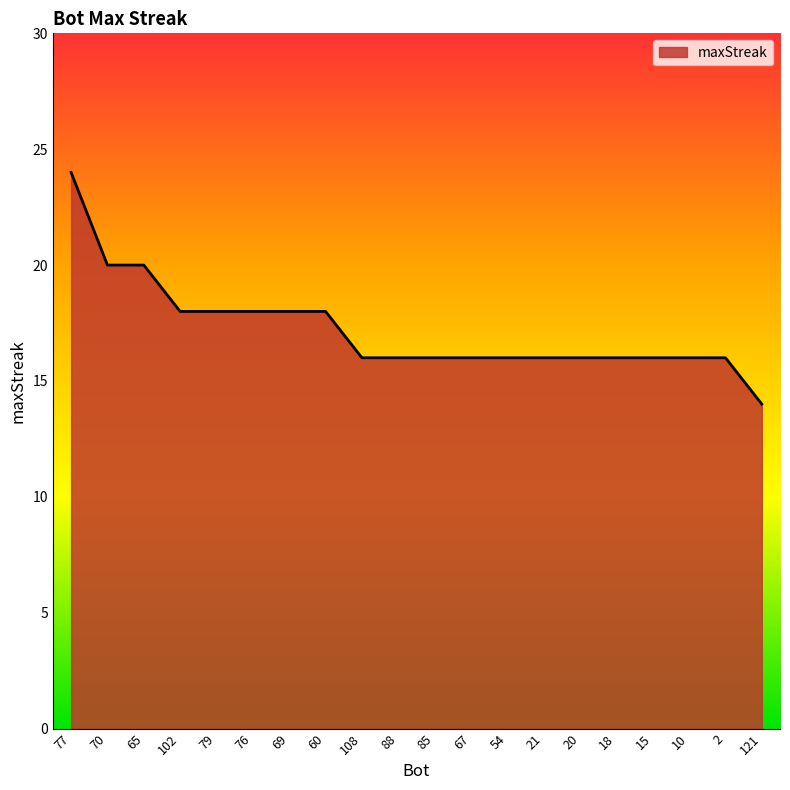

What is the difference between the values at 65 and 77?

4